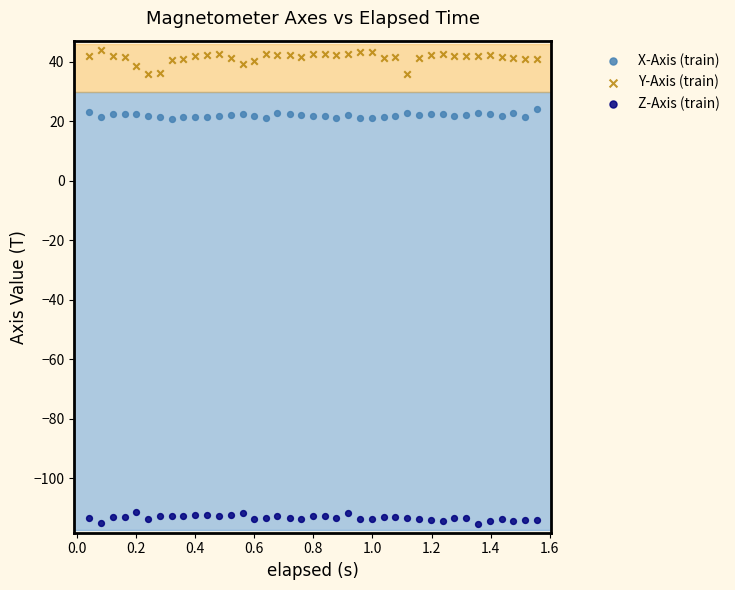

Which series contains the lowest Y value?

Z-Axis (train)